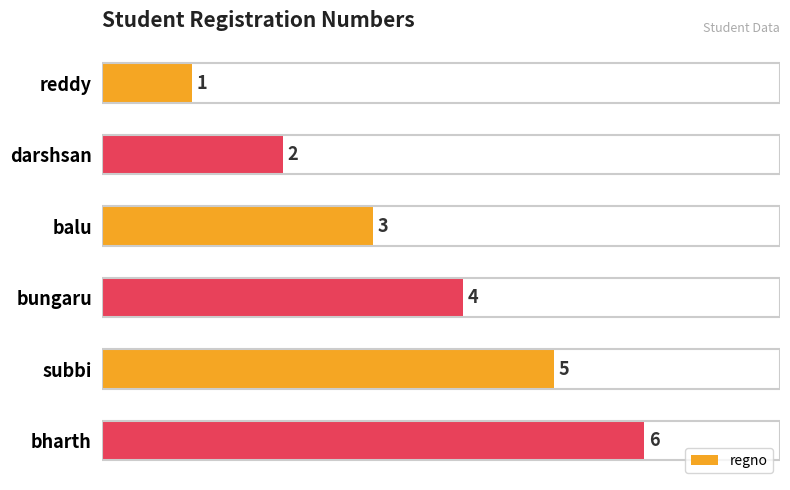

What is the difference between the maximum and minimum values?

5